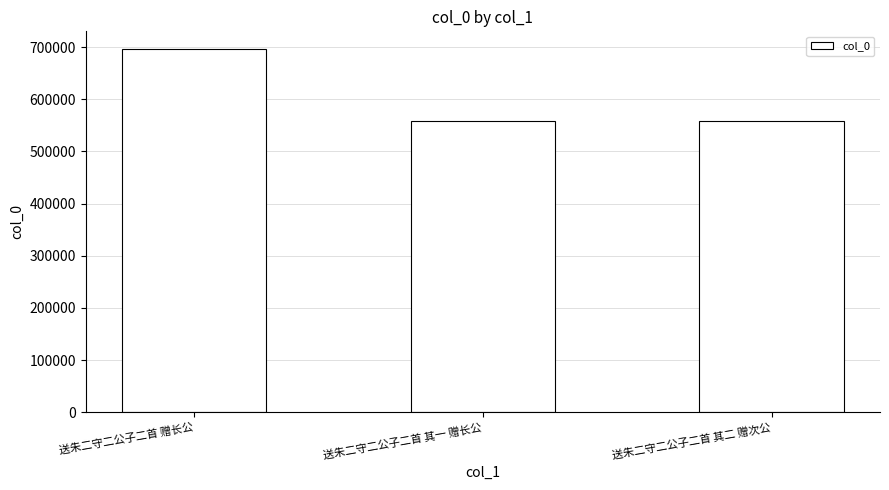

Where is the data nearest to the value 627437?

送朱二守二公子二首 其二 赠次公